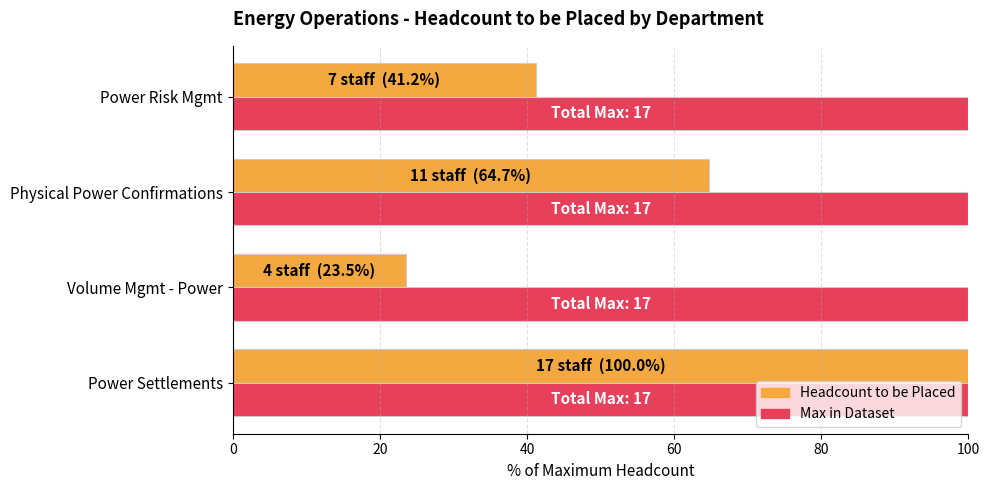

Is it true that Max in Dataset equals 175.0 at Volume Mgmt - Power?

False